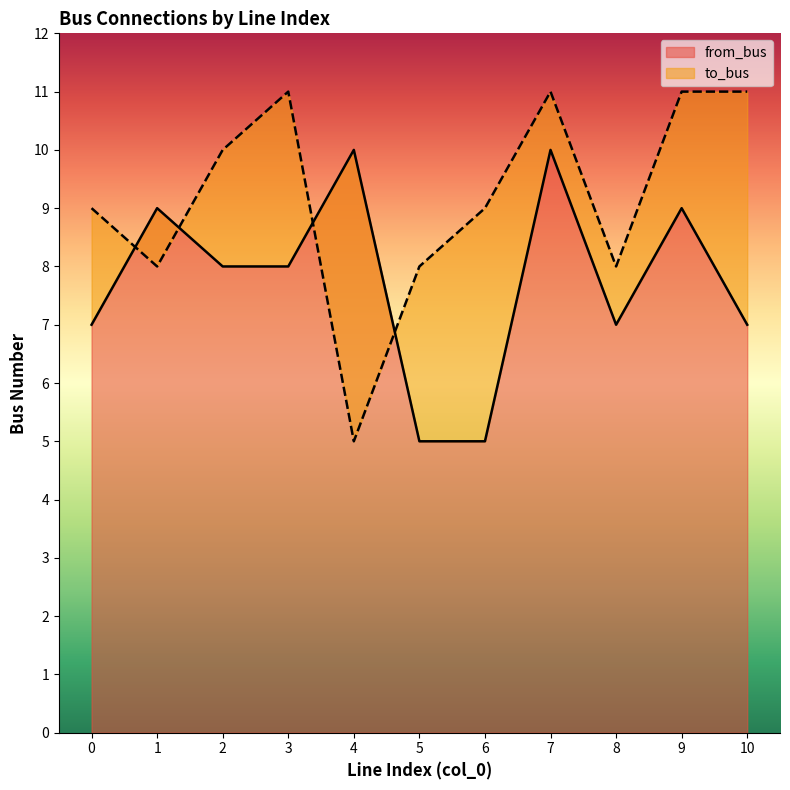

What is the lowest value of the to_bus series?

5